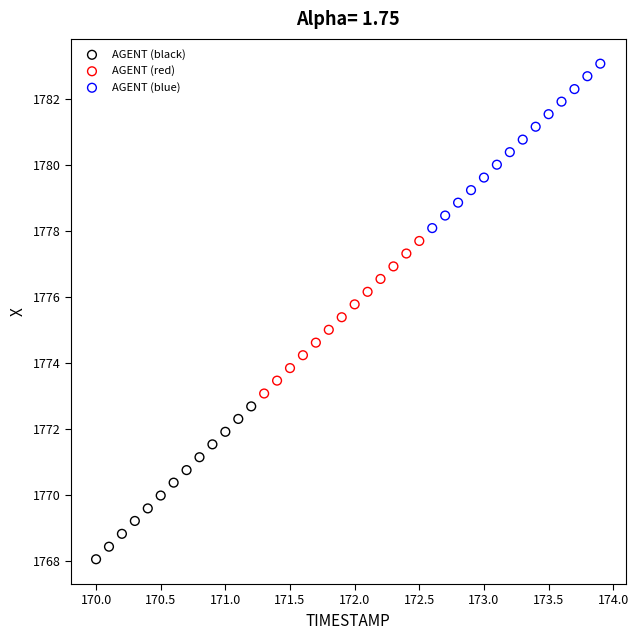

Which series contains the highest Y value?

AGENT (blue)